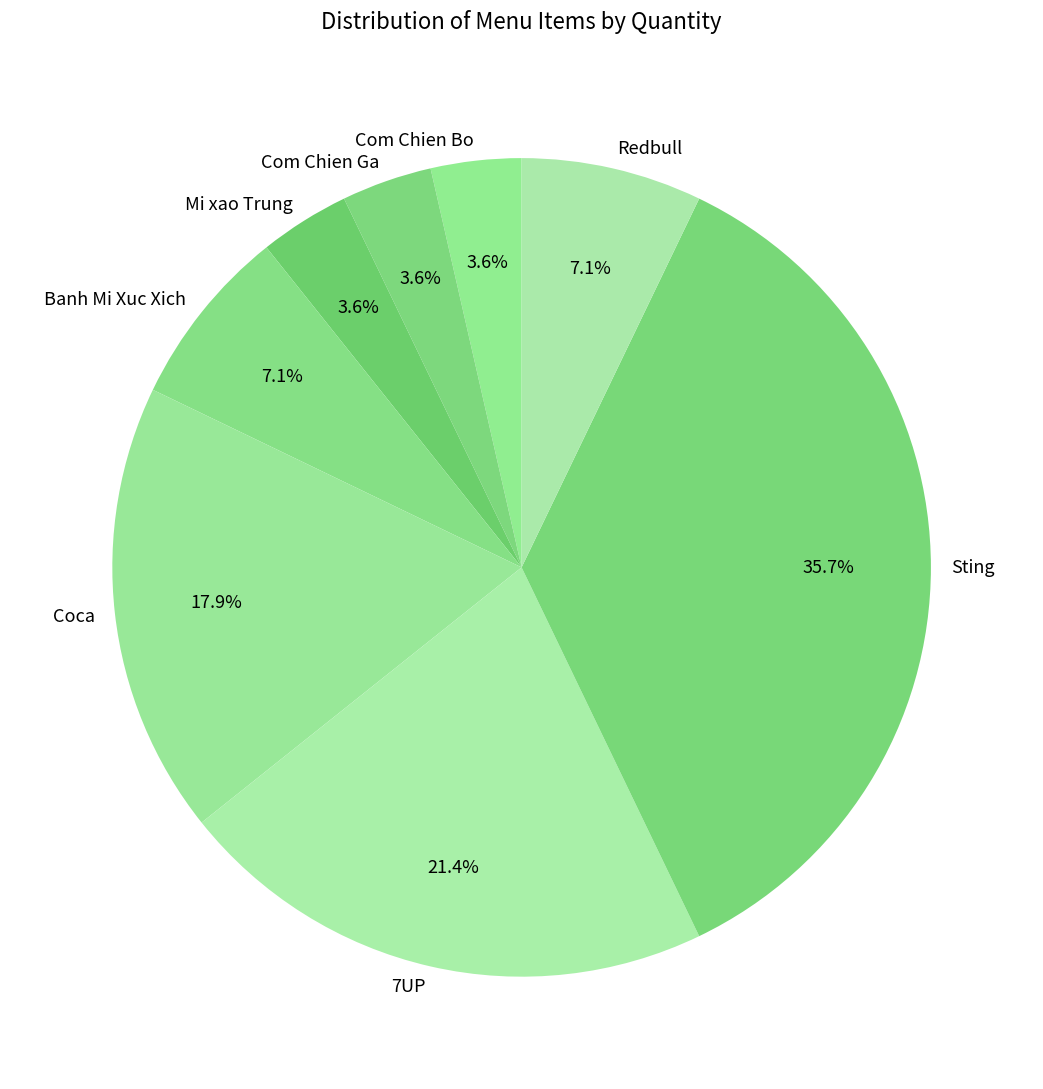

Which slice is the largest?

Sting